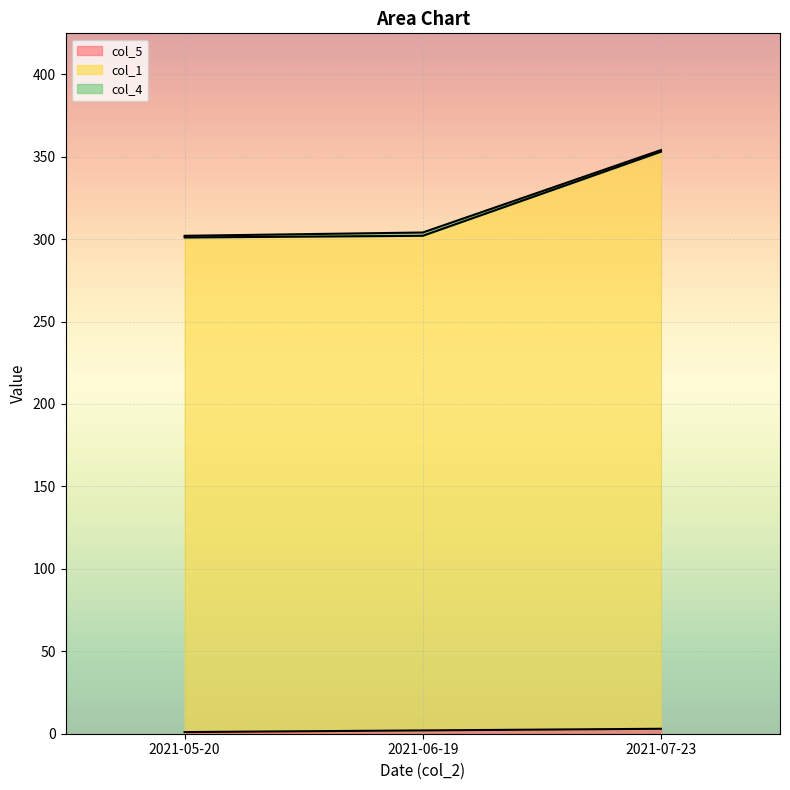

At which label does col_1 first exceed 302?

2021-07-23